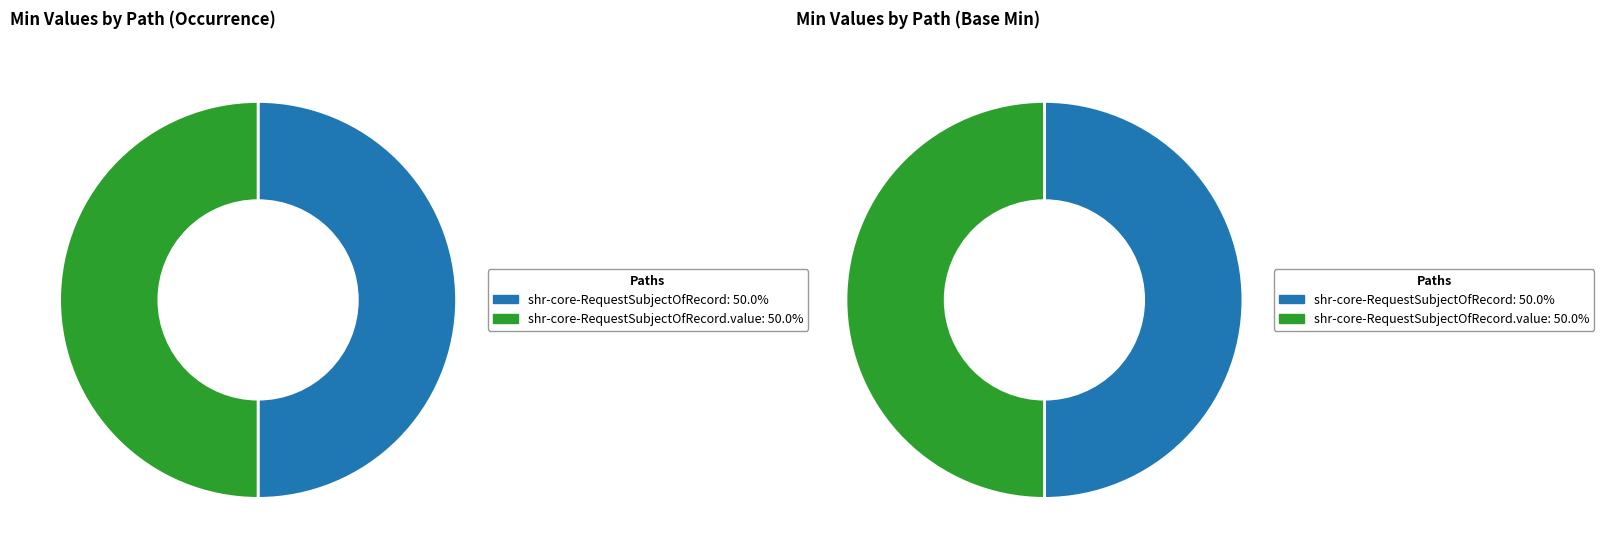

True or false: shr-core-RequestSubjectOfRecord-model.value accounts for 99% of the total.

False